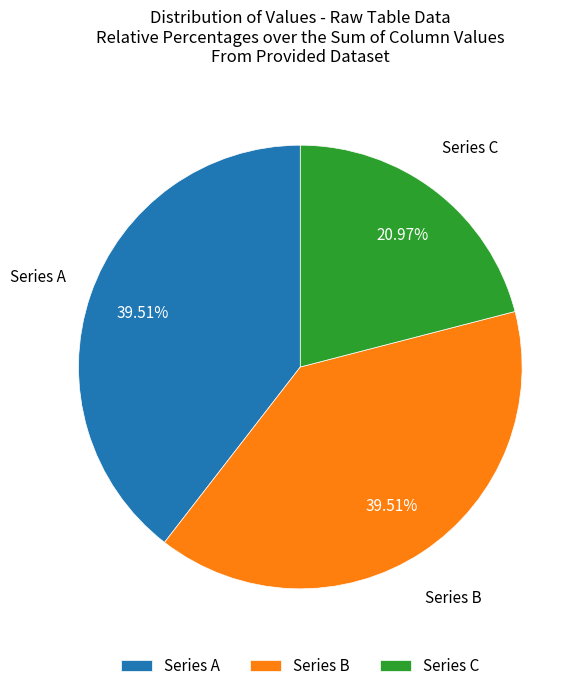

What is the ratio of the value at Series C to the value at Series B?

0.5